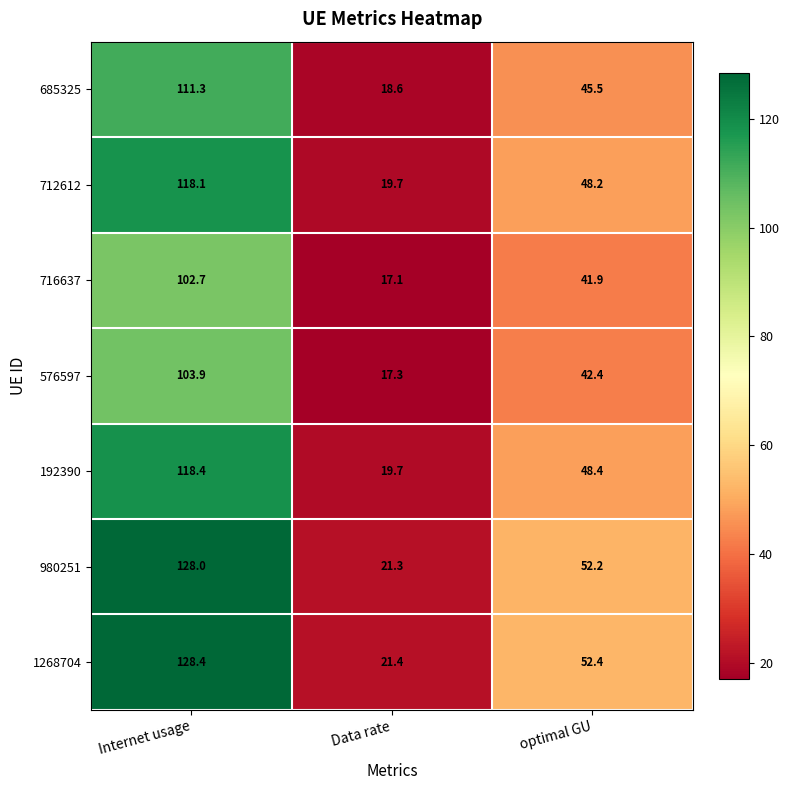

What is the difference between the highest and lowest values at Internet usage?

25.7